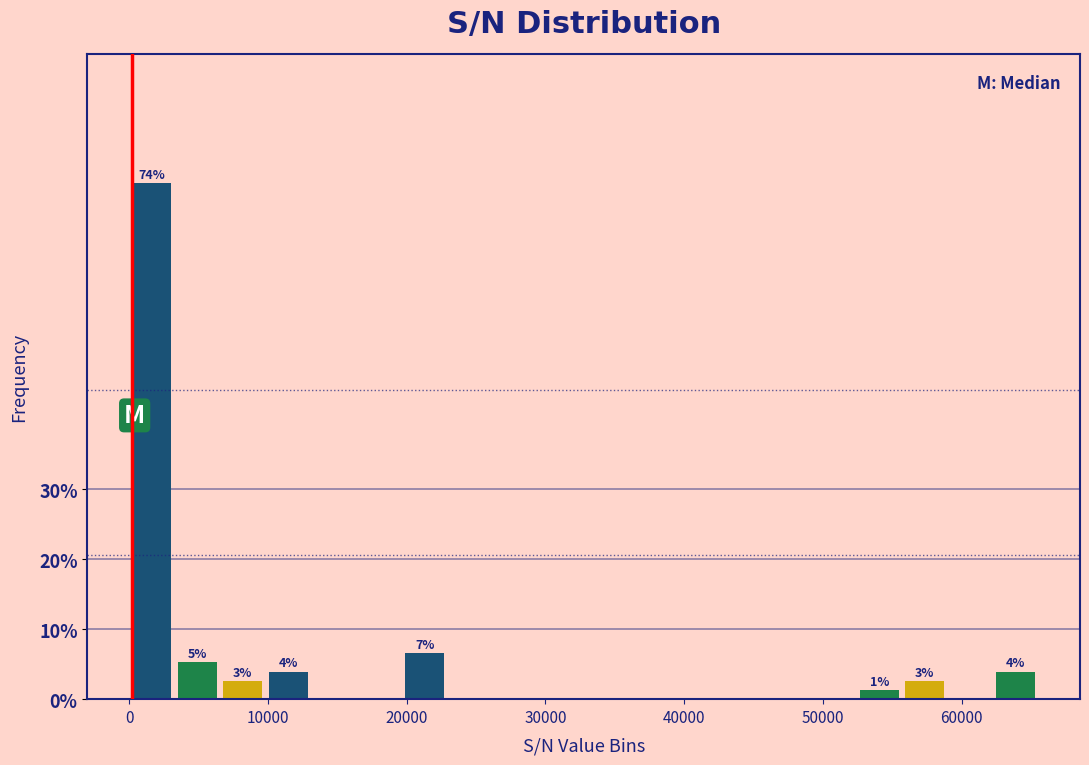

Around what value on the x-axis is the tallest bar? Give the approximate position of its centre, as read against the axis.

2000